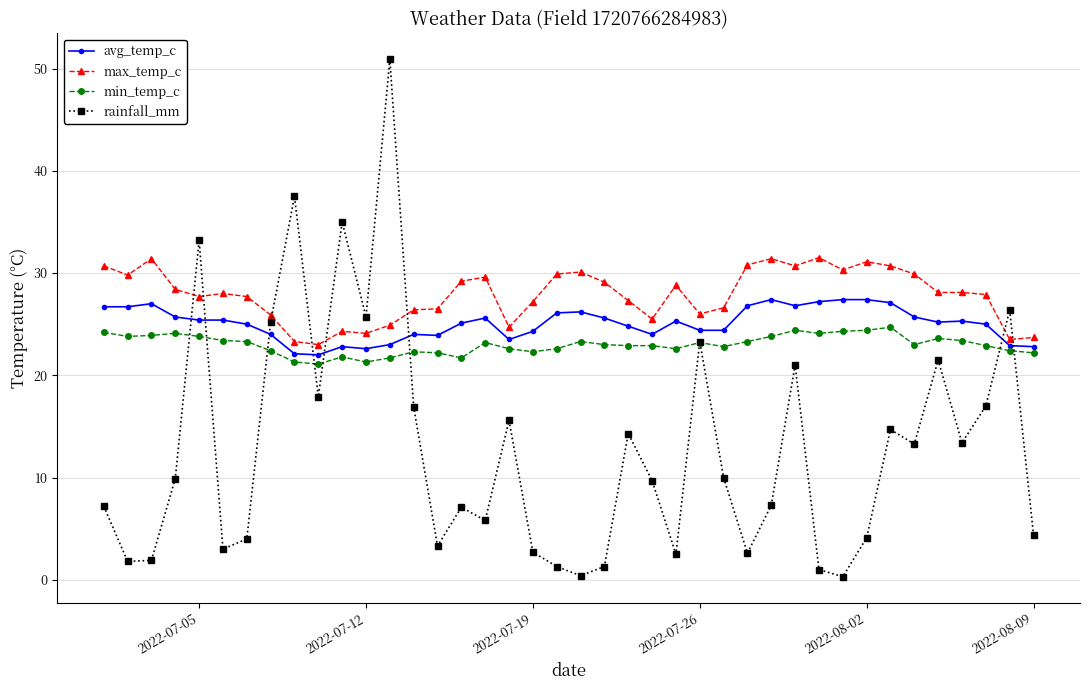

True or false: rainfall_mm and max_temp_c cross at least once.

True